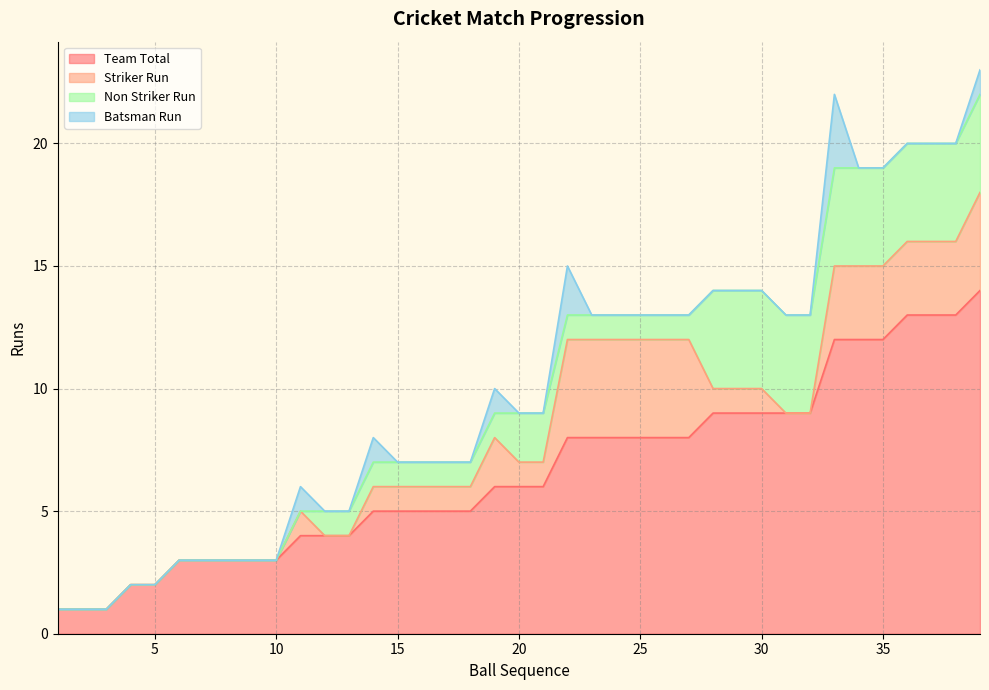

The value of Team Total at 5 is 2. True or false?

True